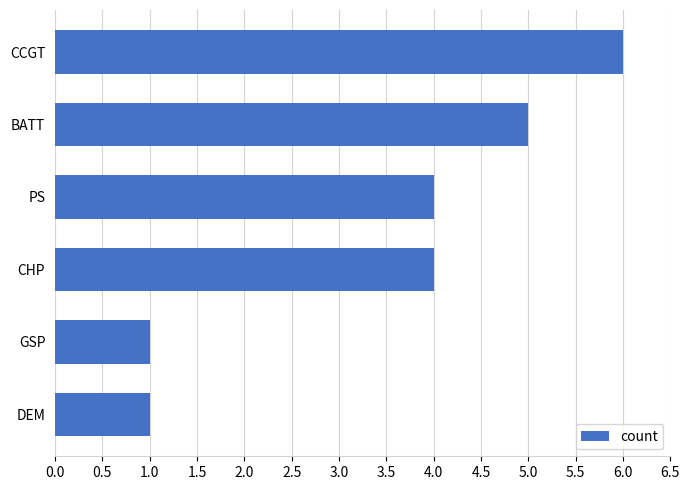

Reading bottom to top, transcribe all the data shown in this chart.

1	1	4	4	5	6